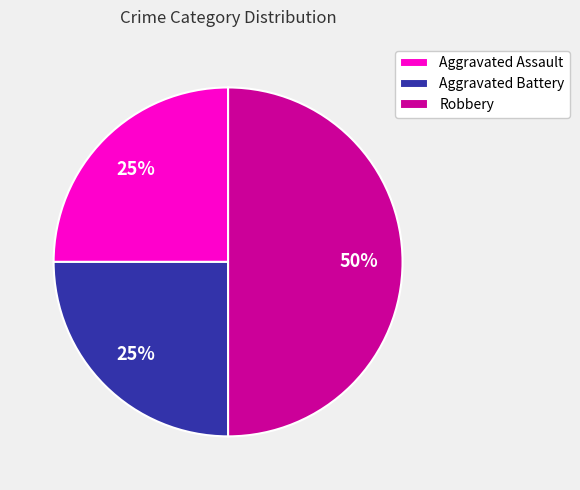

To the nearest percent, what percentage of the pie is Aggravated Battery?

25%